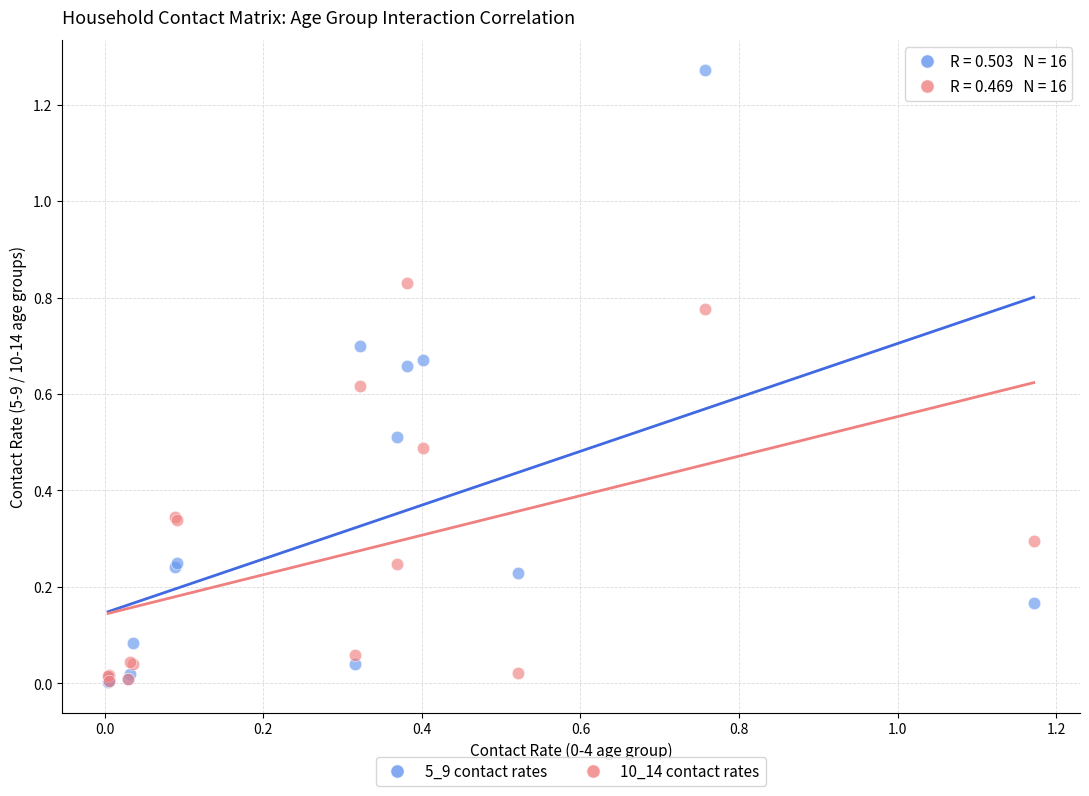

What are all the series names shown in the legend?

5_9 contact rates, 10_14 contact rates